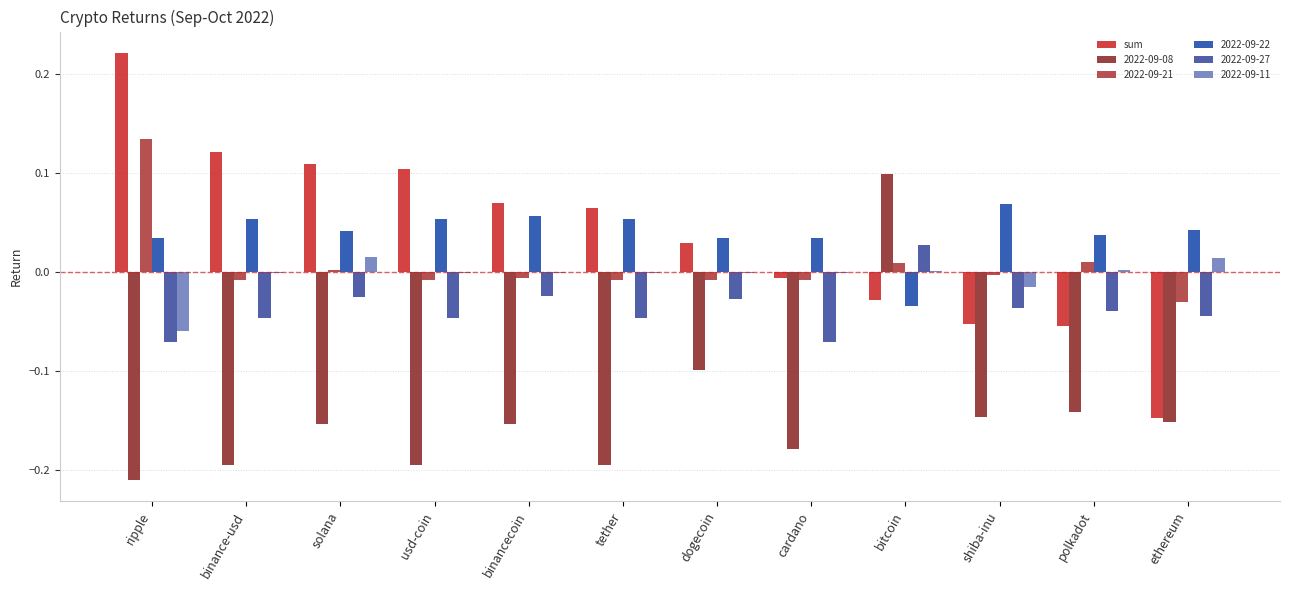

How many series are shown in this chart?

6